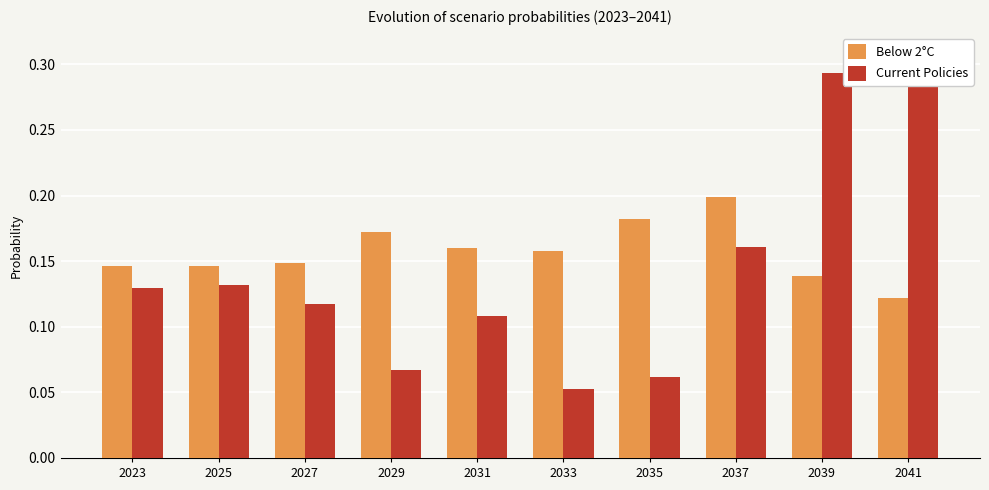

Which category has the highest value across all series?

2041